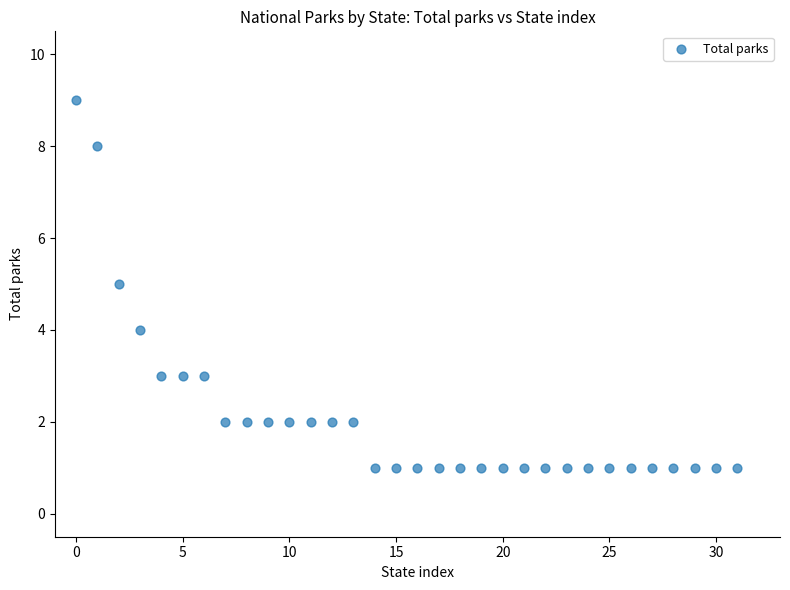

What is the range of Y values (max minus min)?

8